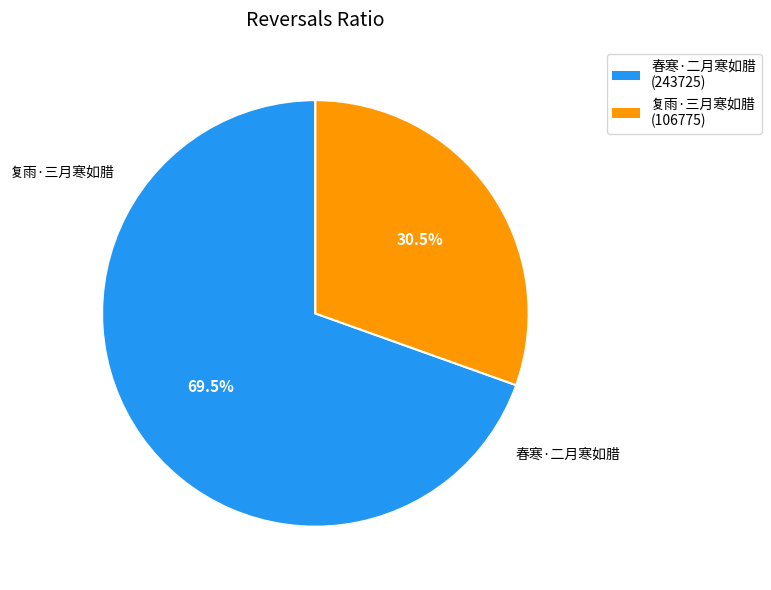

Which category accounts for the majority?

春寒·二月寒如腊